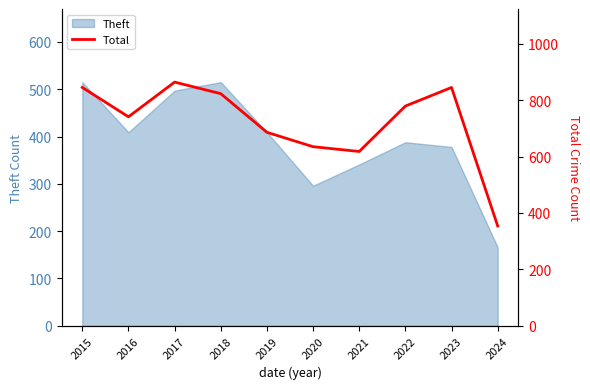

Approximately how many times larger is the value at 2024 compared to 2018?

0.4